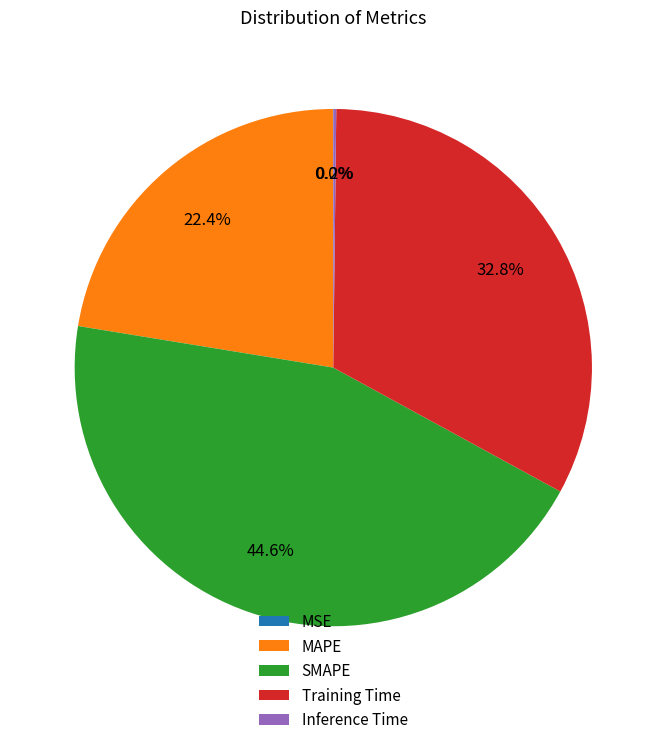

Does Training Time account for over 50% of the chart?

No